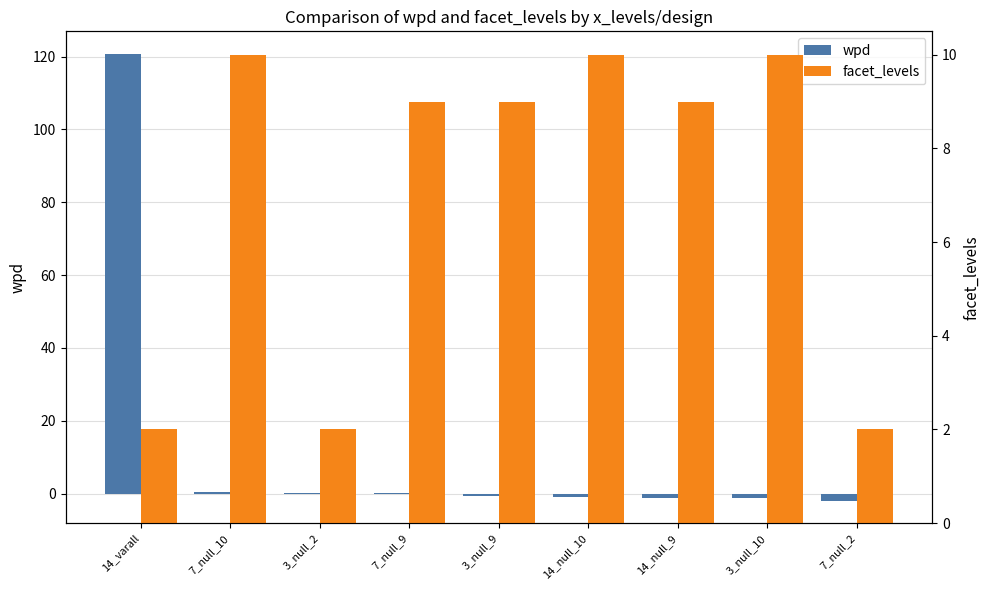

Rank the categories by facet_levels value from highest to lowest.

7_null_10, 14_null_10, 3_null_10, 7_null_9, 3_null_9, 14_null_9, 14_varall, 3_null_2, 7_null_2